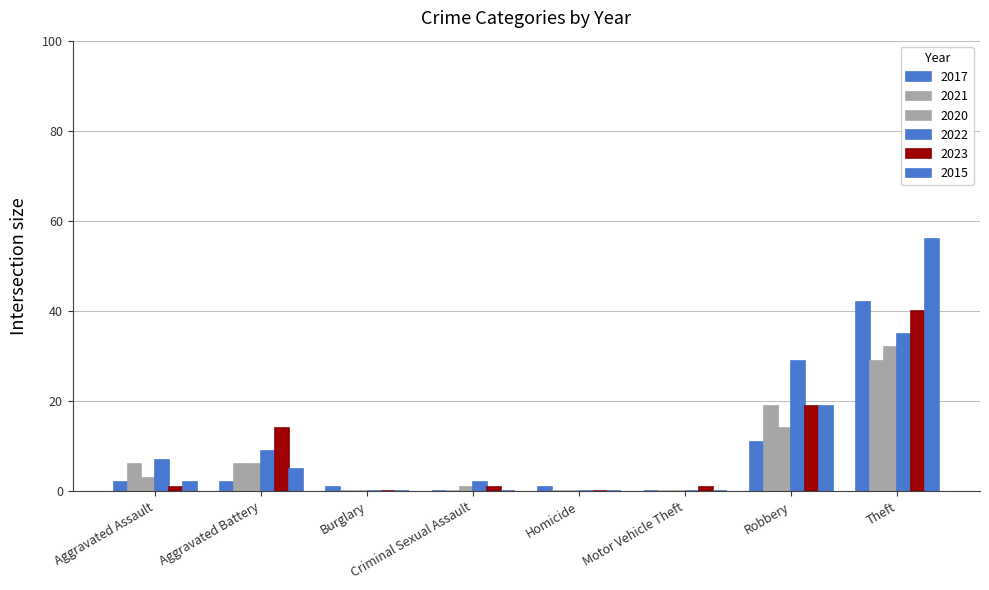

Between Robbery and Burglary, which is larger?

Robbery